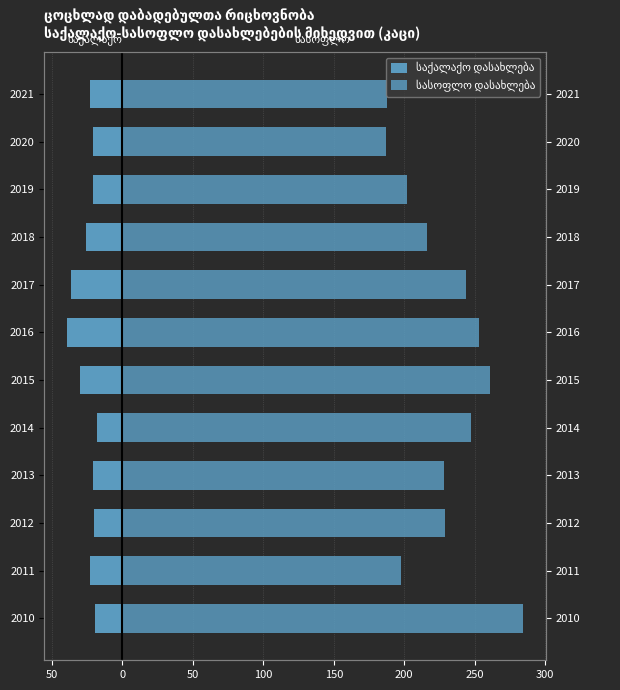

Which series changed the most between 2010 and 2019?

სასოფლო დასახლება